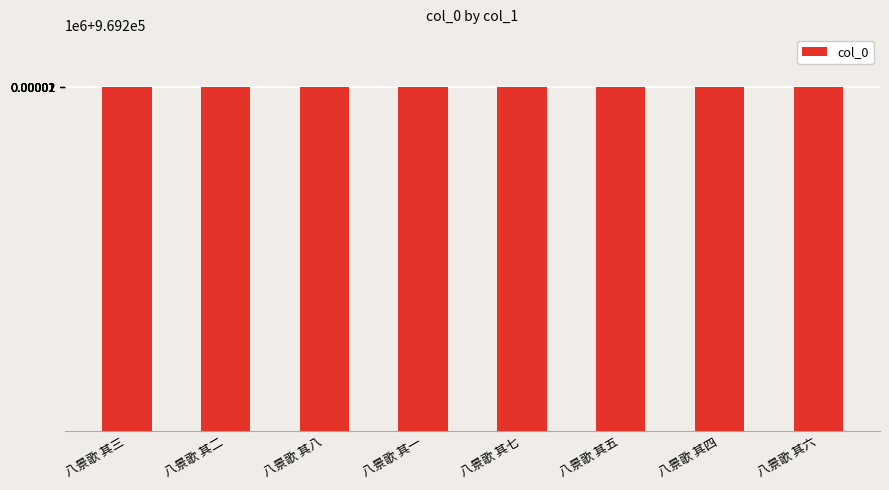

The chart shows a value of 969214 at 八景歌 其一. True or false?

True